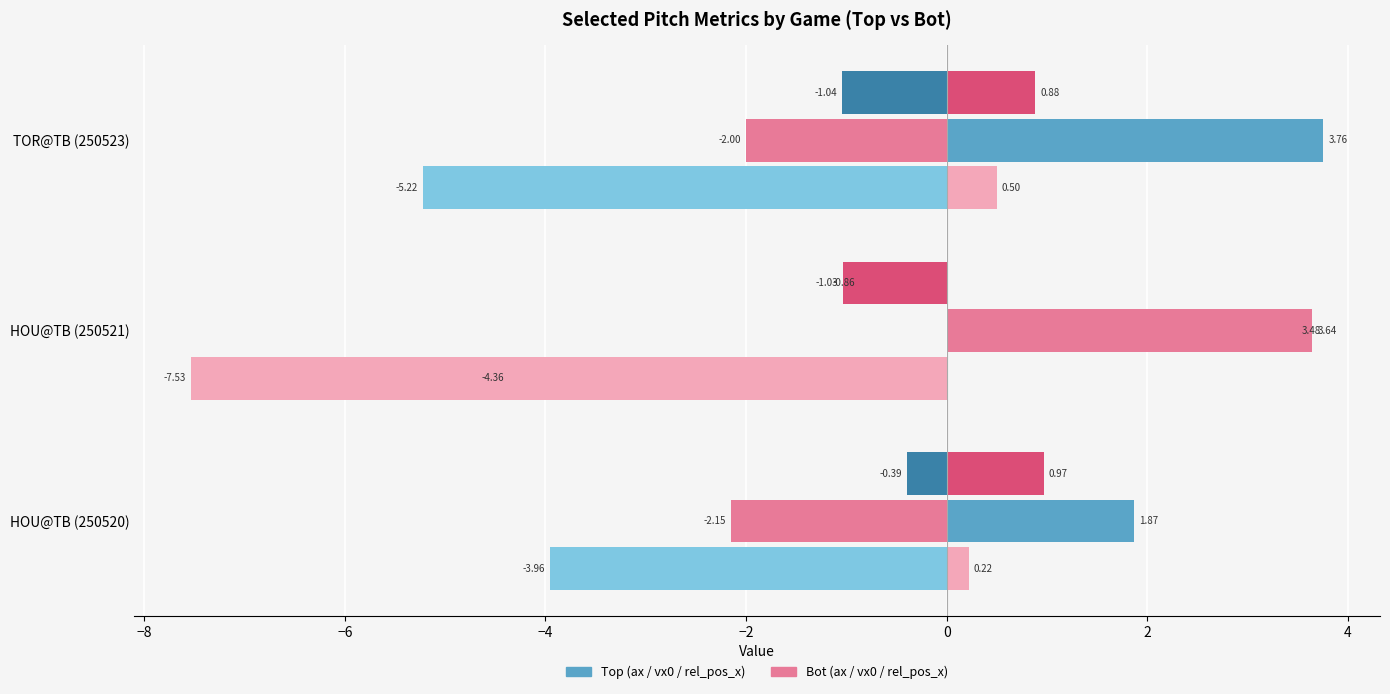

What is the spread (max minus min) of values at HOU@TB (250521)?

11.2